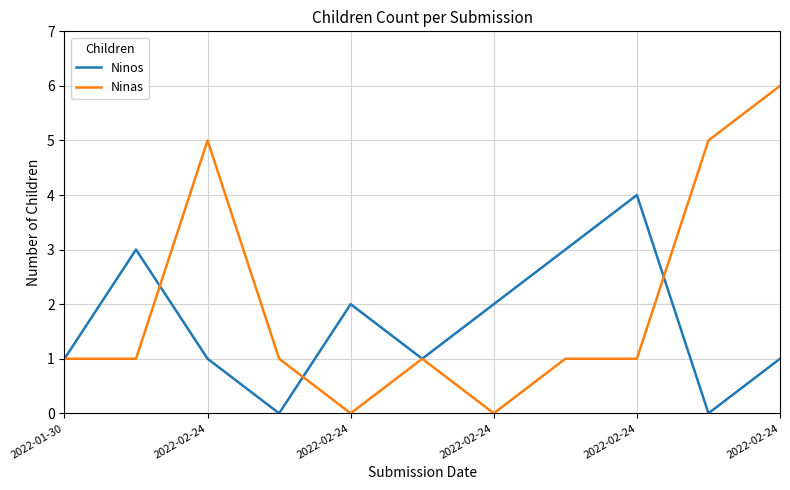

What is the maximum value for Ninos?

4